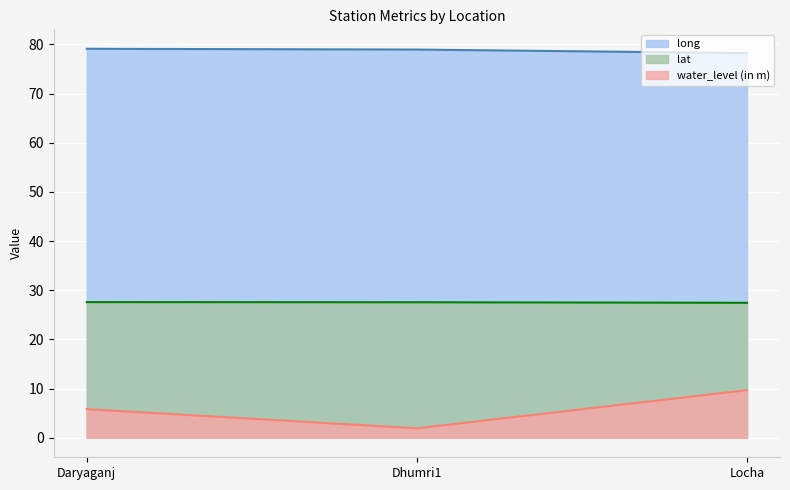

Reading left to right, list all the values displayed in this chart.

water_level (in m): Daryaganj=5.8	Dhumri1=1.9	Locha=9.7
lat: Daryaganj=27.6	Dhumri1=27.6	Locha=27.5
long: Daryaganj=79.1	Dhumri1=78.9	Locha=78.2